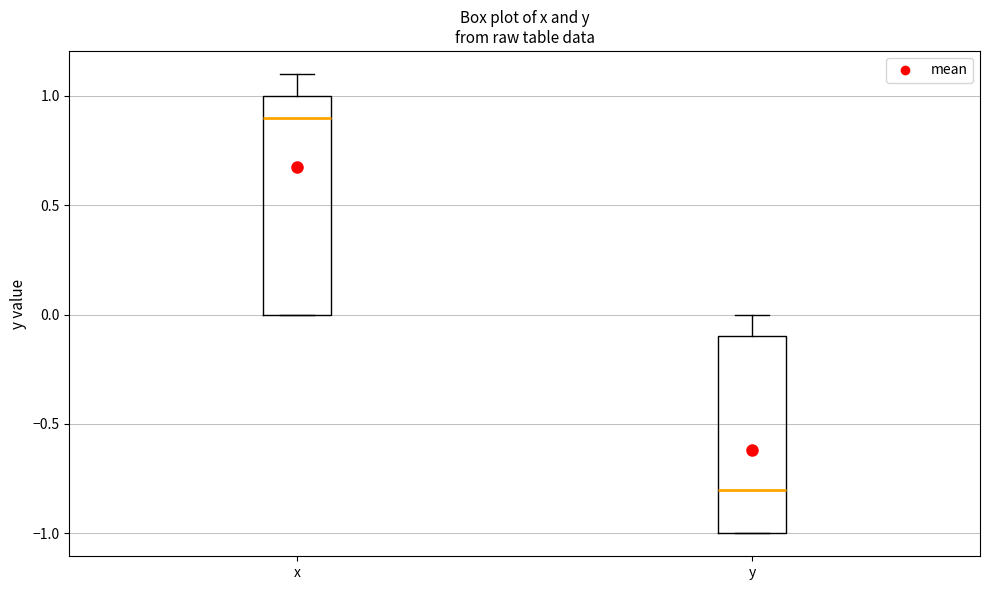

Where does the median line of the box for x sit on the y-axis? The values are not printed on the chart, so give them approximately, as read against the axis.

0.9